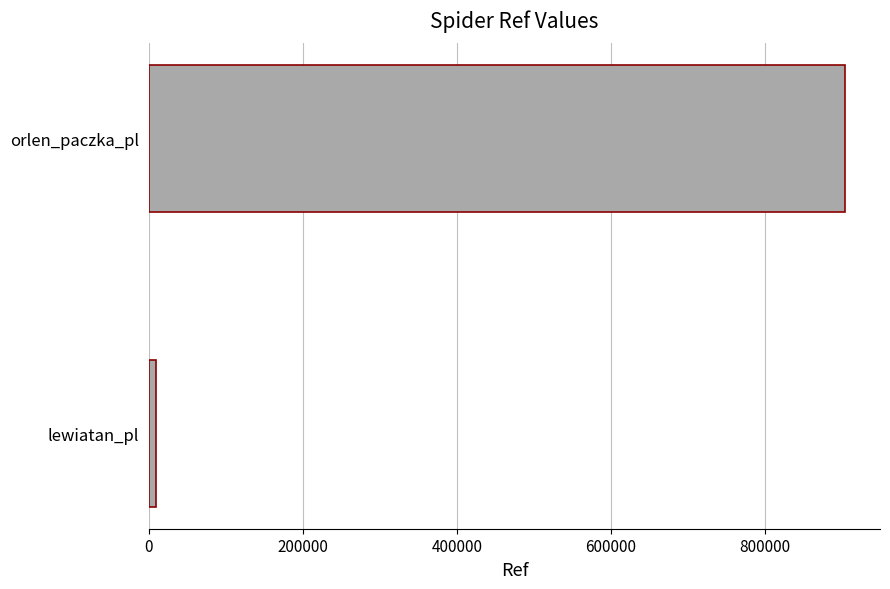

What is the minimum value shown in the chart?

9621